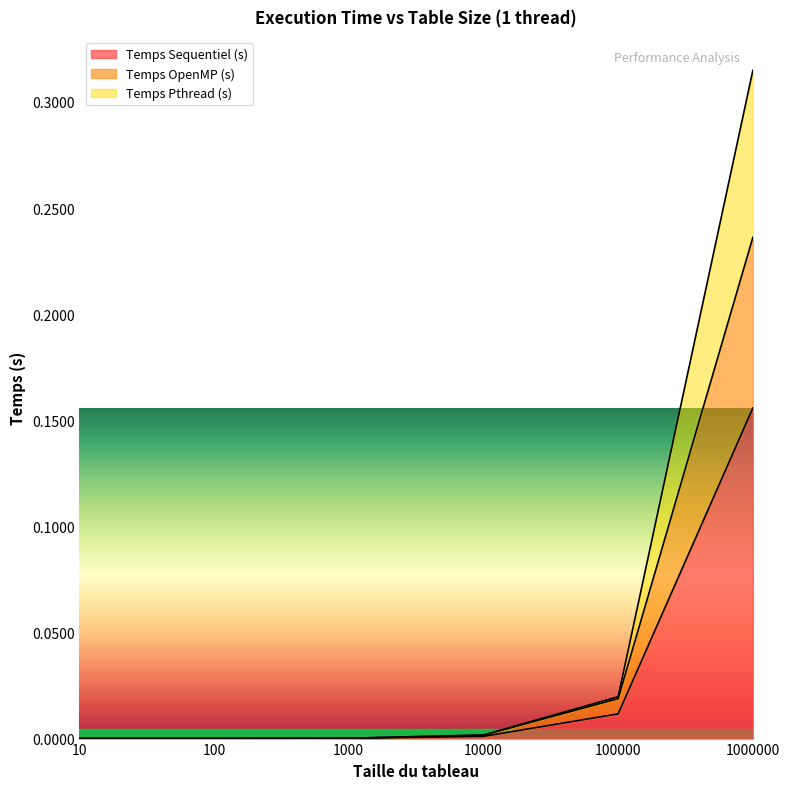

True or false: Temps OpenMP (s) has more than 0 interior local peaks.

False